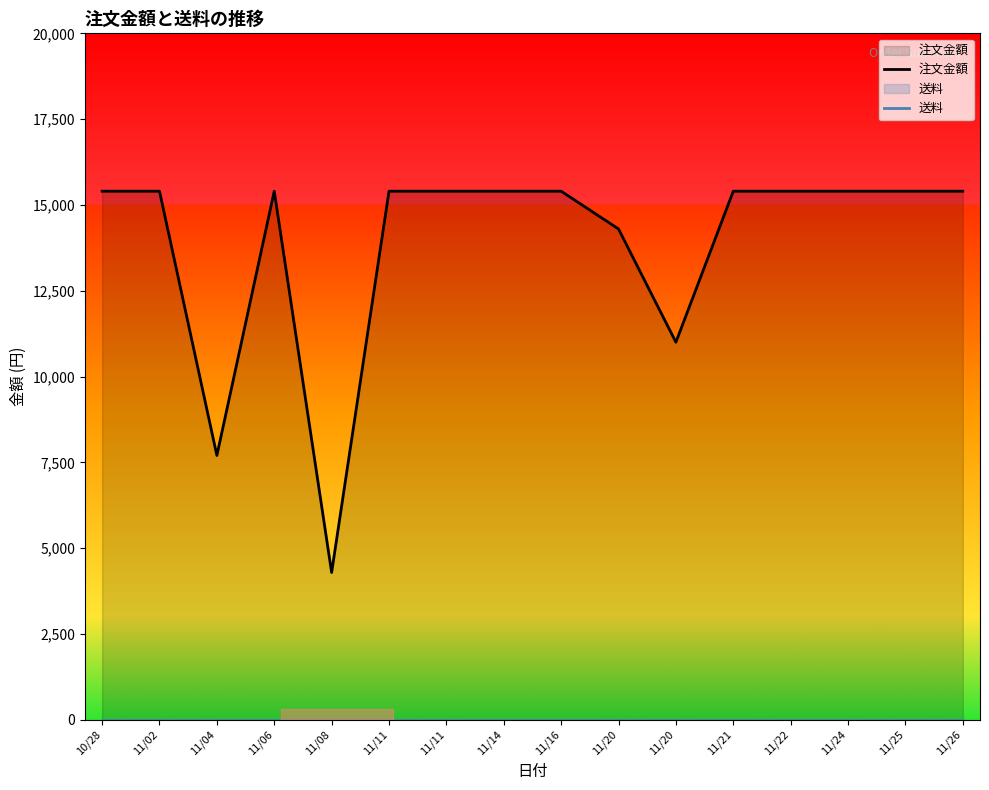

Which series changed the most between 11/11 and 11/26?

注文金額